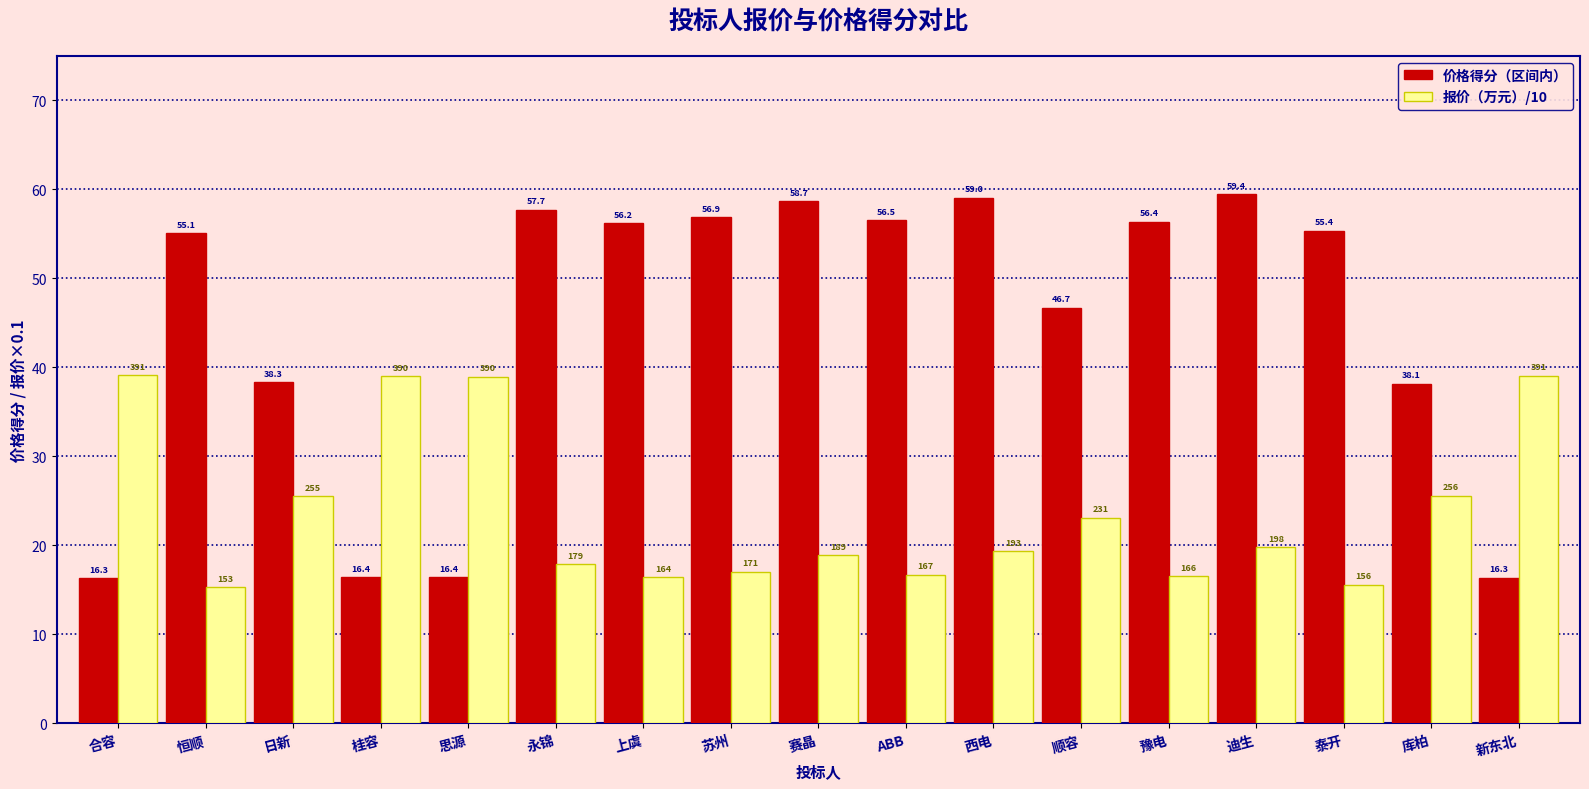

Which series has the largest range (max minus min)?

价格得分（区间内）